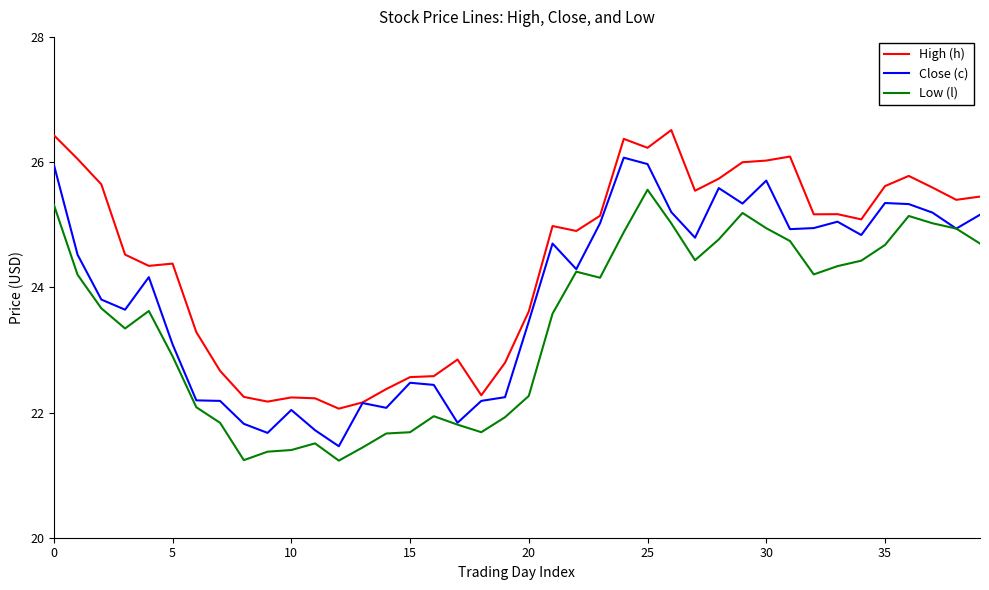

List the series in order of their overall mean, lowest first.

Low (l), Close (c), High (h)